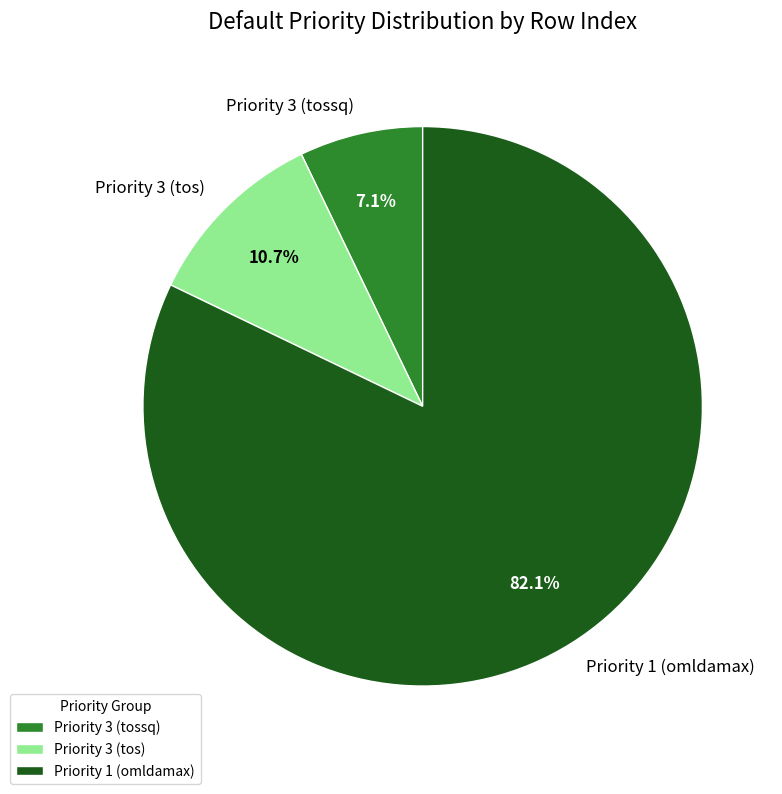

Count the number of slices in the pie.

3